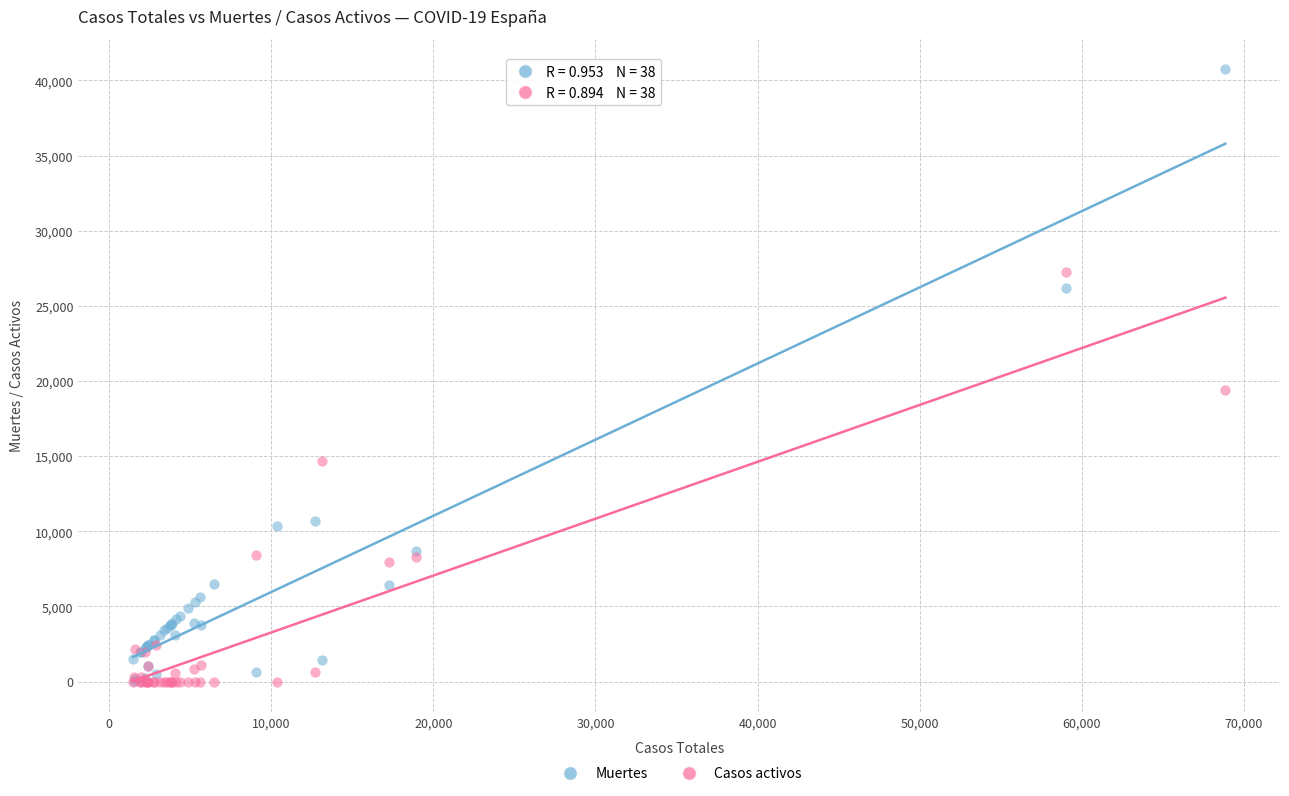

Across all series, what Y value is closest to 20368?

19425